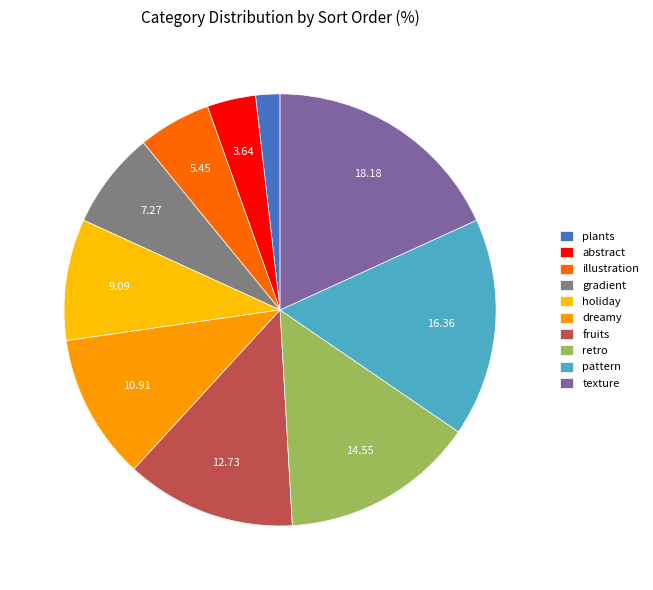

How many slices are in this pie chart?

10